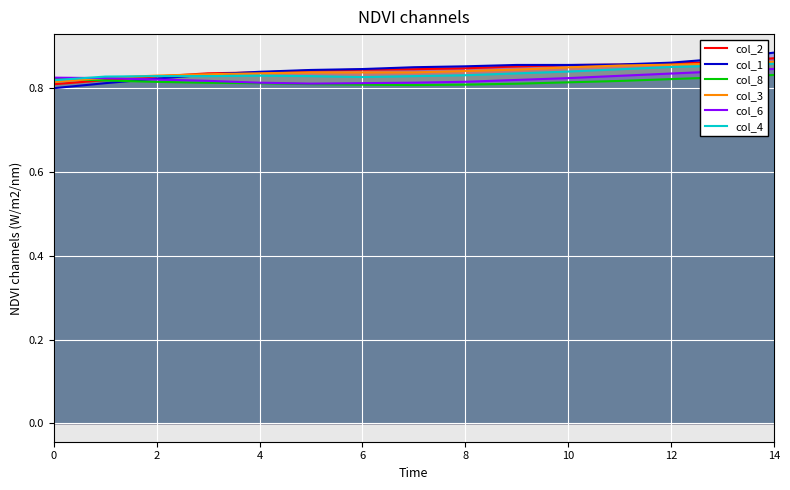

How many intersections are there between col_1 and col_3?

1